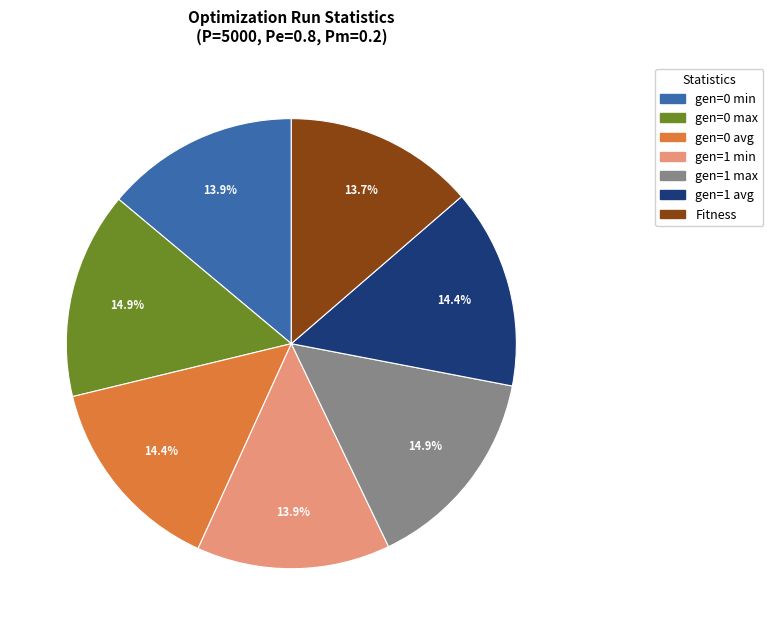

Approximately how many times larger is the value at gen=1 min compared to gen=1 avg?

1.0